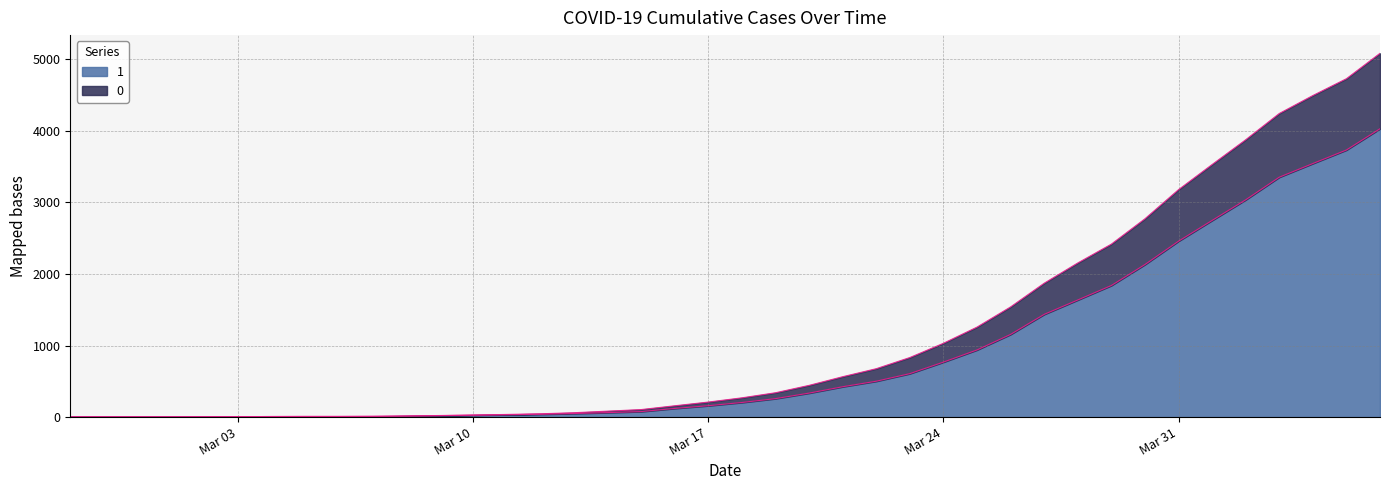

True or false: 1 has a value of 620 at 2020-03-21.

False